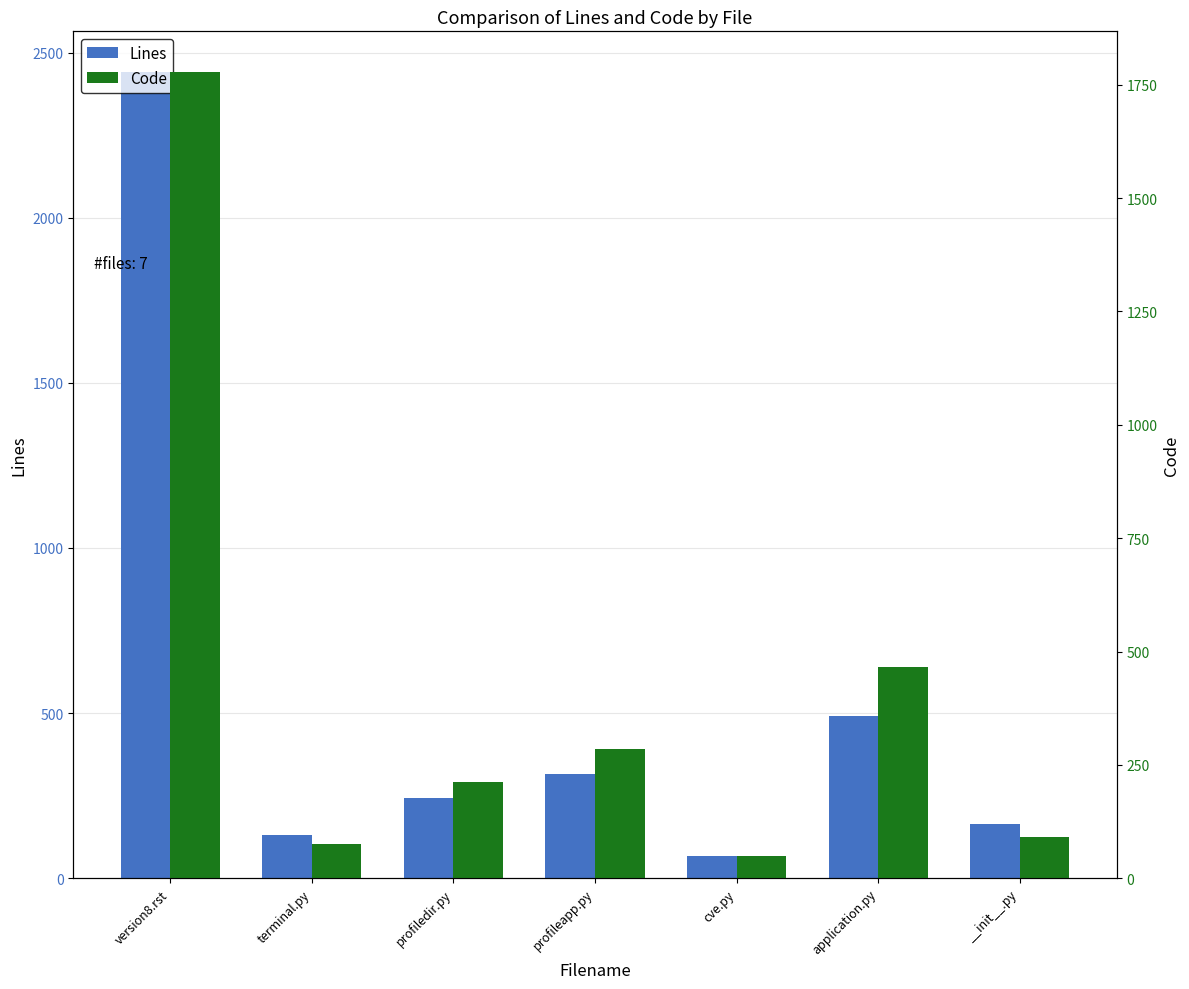

What is the minimum value for Lines?

66